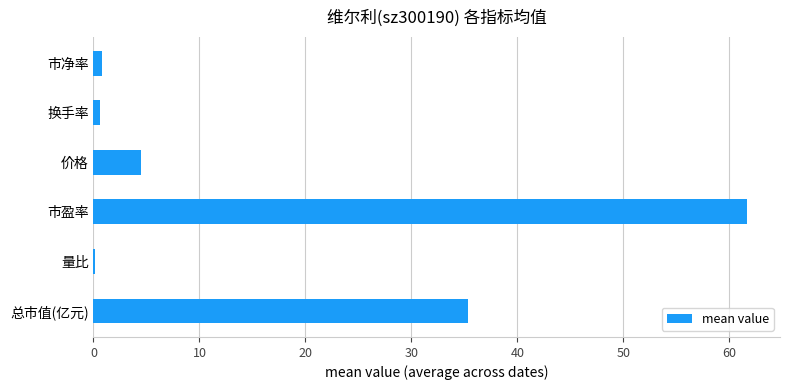

What is the sum of all values?

103.0